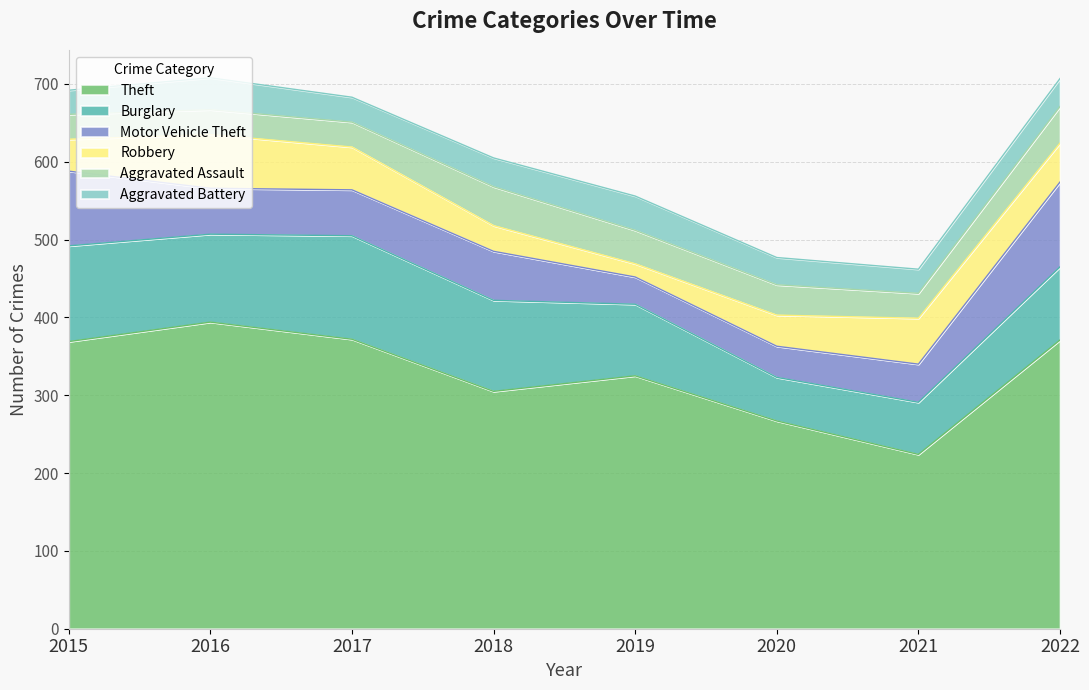

What is the difference between the Burglary values at 2022 and 2020?

38